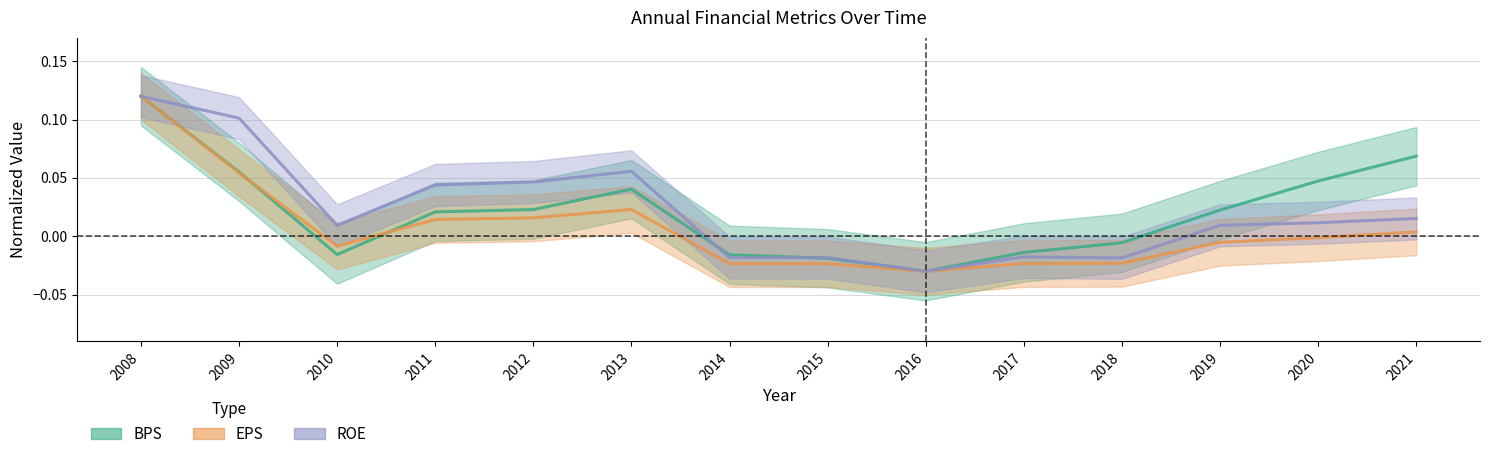

At which category does EPS reach its first local valley?

2010